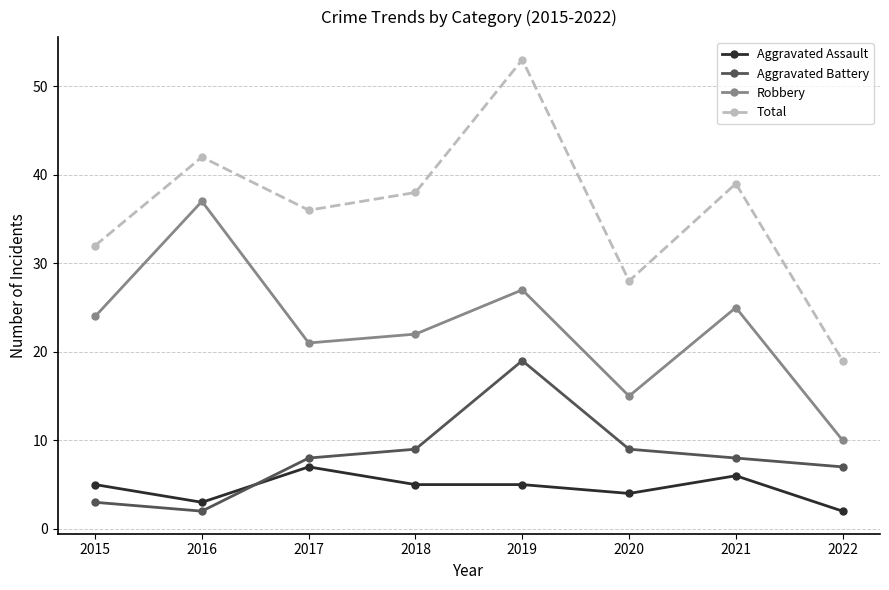

True or false: Robbery and Aggravated Assault cross at least once.

False